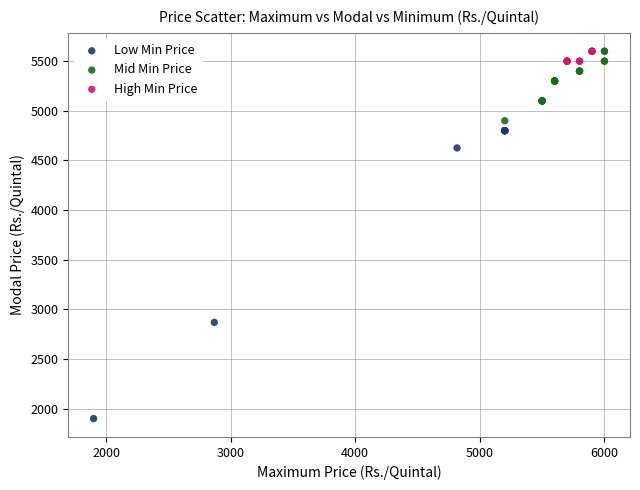

Which series reaches the minimum Y coordinate?

Low Min Price